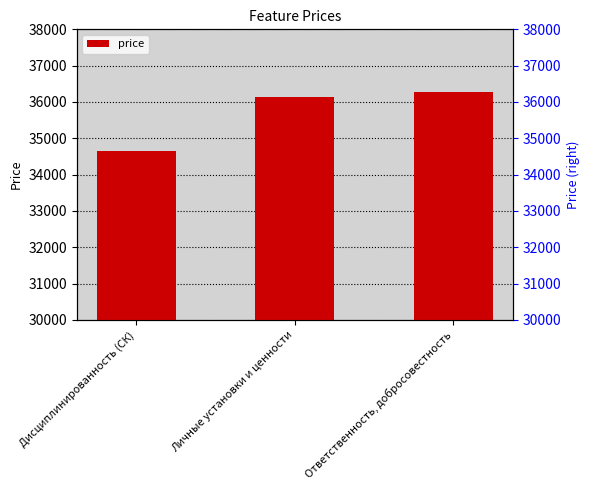

Which has a higher value, Личные установки и ценности or Ответственность, добросовестность?

Ответственность, добросовестность